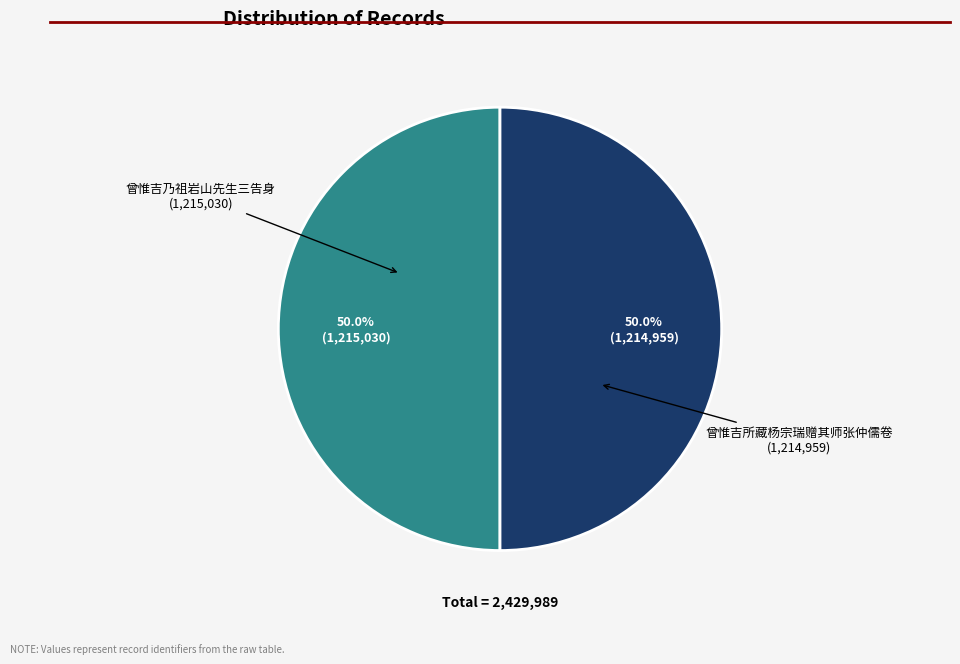

Count the number of slices in the pie.

2